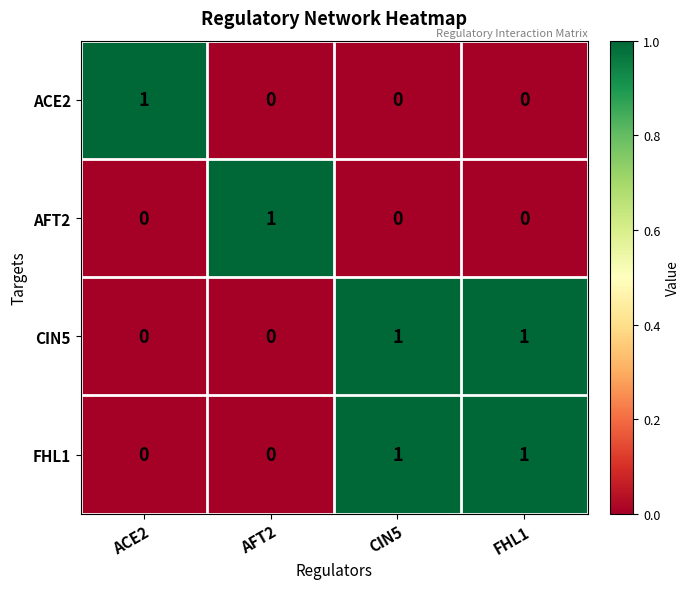

What is the greatest value displayed?

1